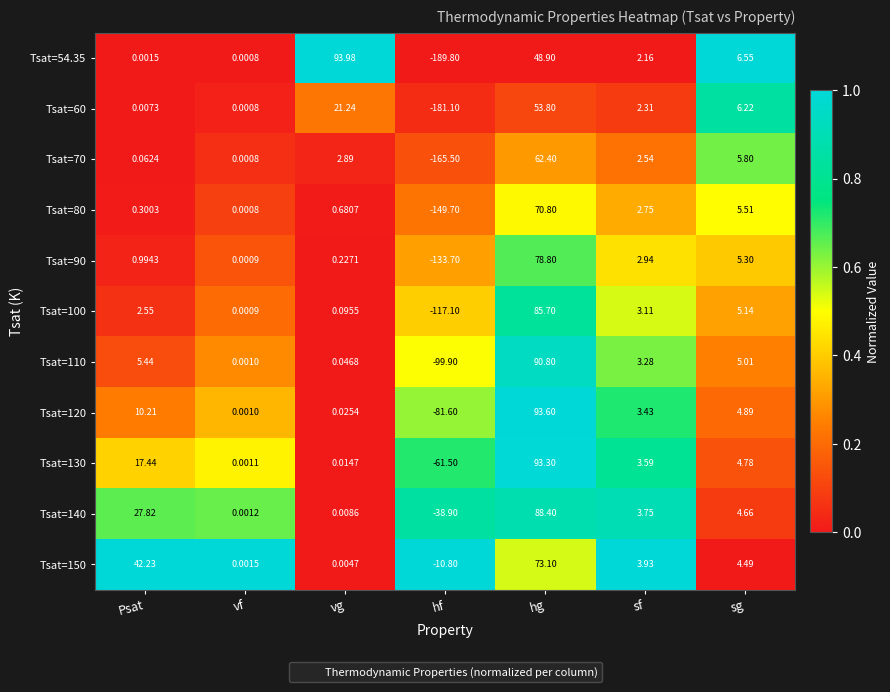

What is the total value across all series at sg?

58.4